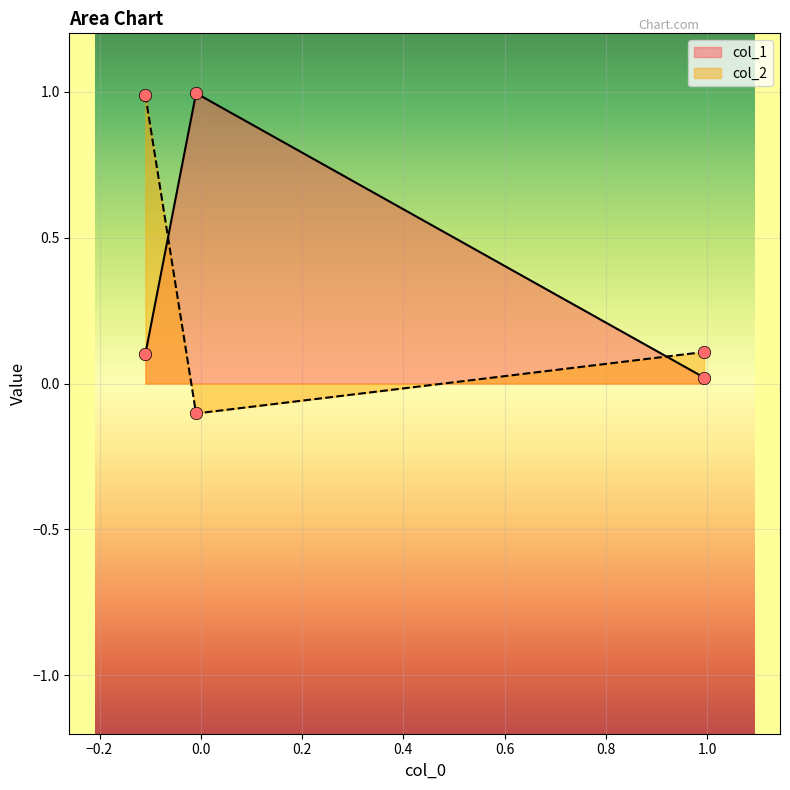

What is the sum of all col_2 values?

1.0